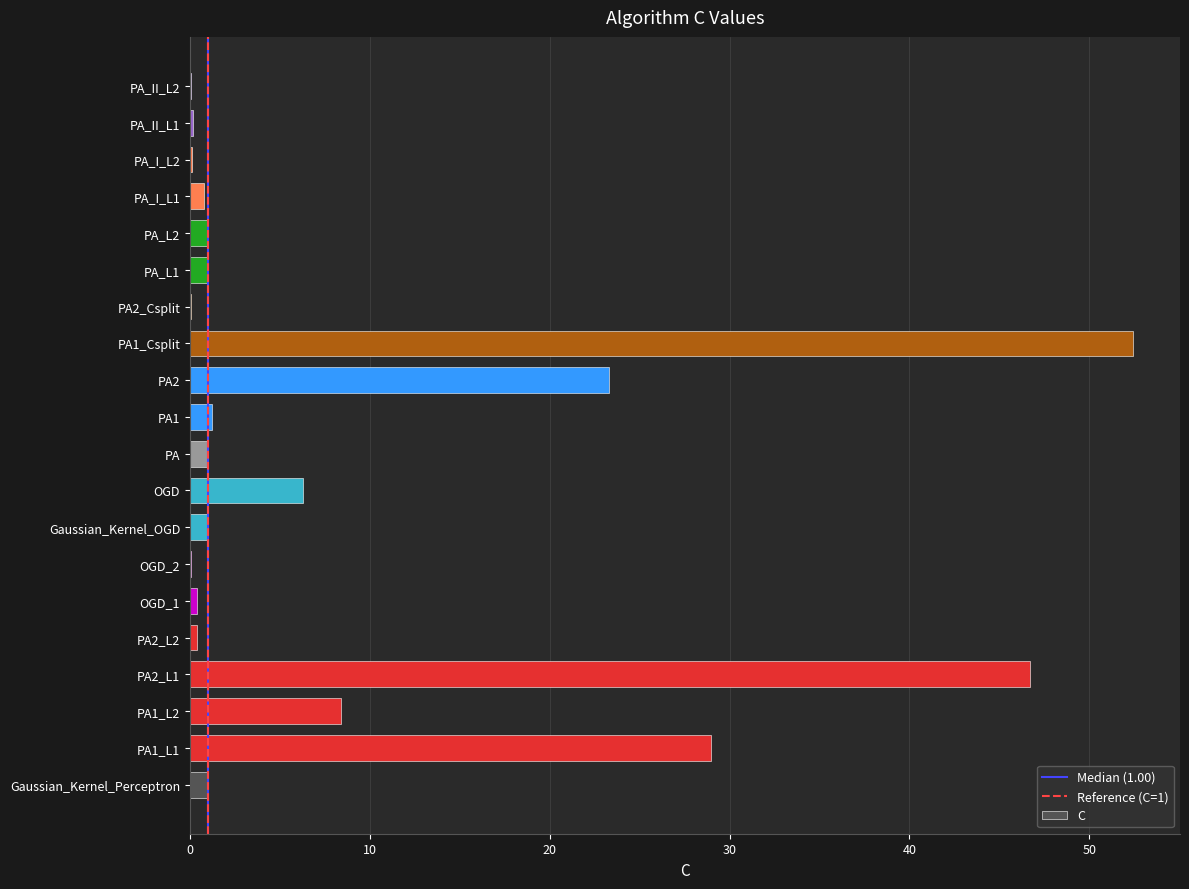

Which category has the highest value across all series?

PA1_Csplit